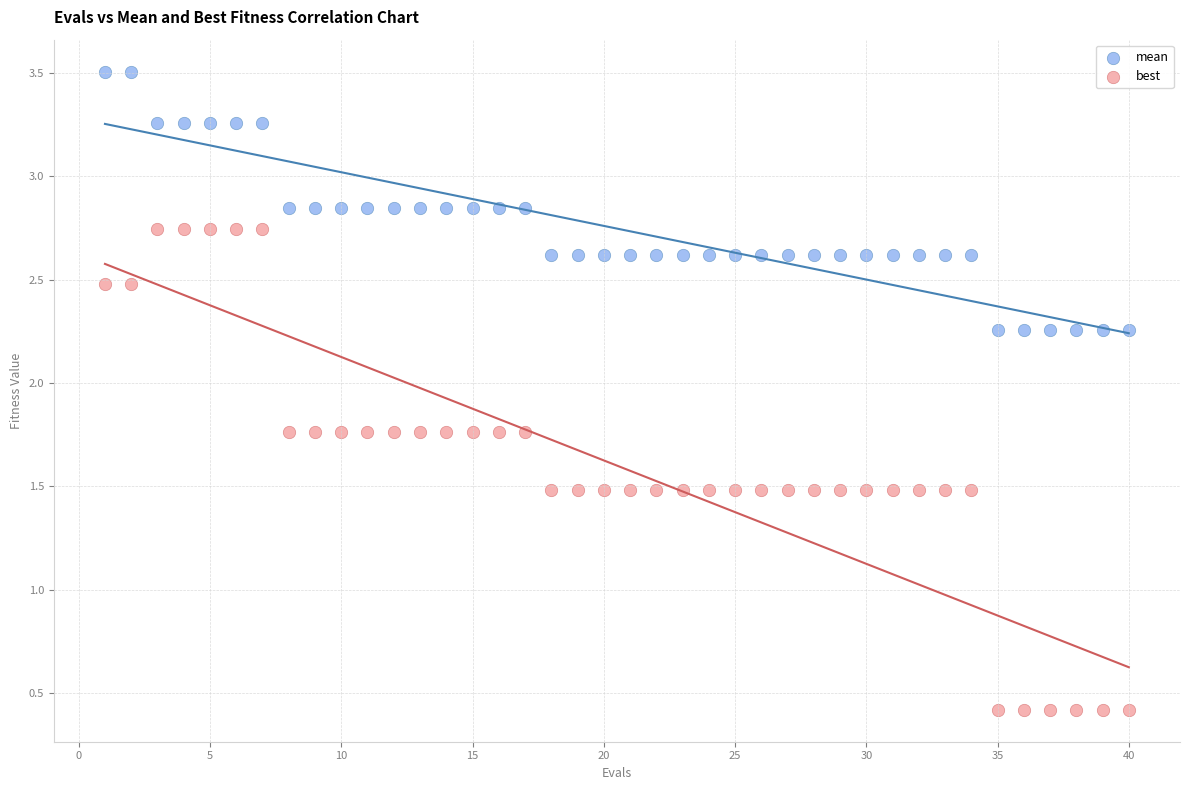

Across all data points, what is the range of Y values (max minus min)?

3.1